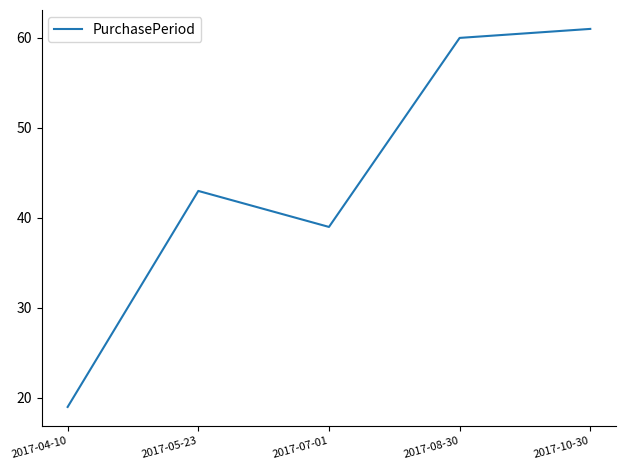

What is the ratio of the value at 2017-10-30 to the value at 2017-05-23?

1.4